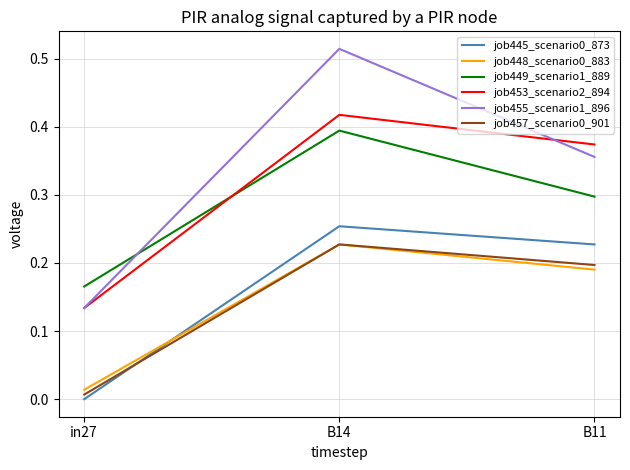

What position from the right is B11?

1